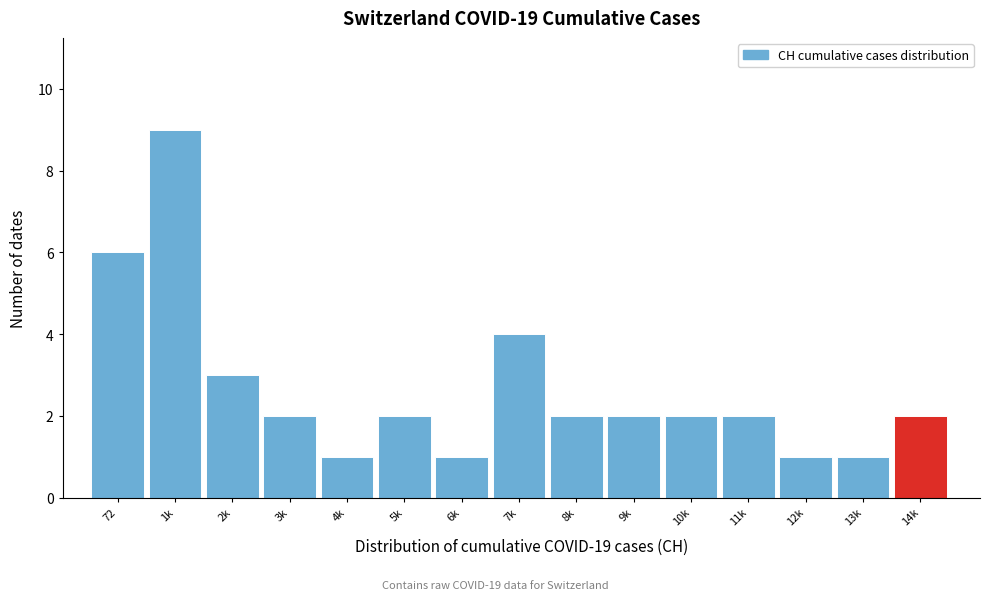

Reading right to left, transcribe all the data shown in this chart.

2	1	1	2	2	2	2	4	1	2	1	2	3	9	6